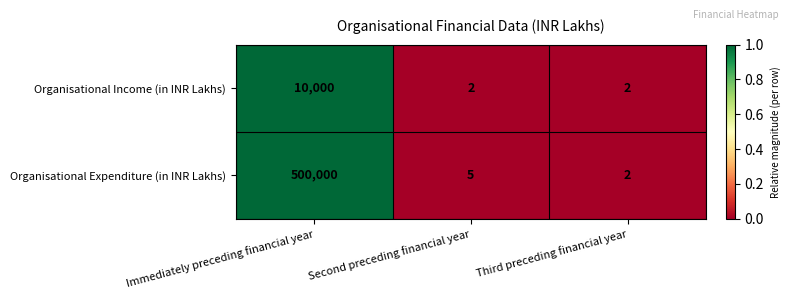

Which series has the largest total across all categories?

Organisational Expenditure (in INR Lakhs)